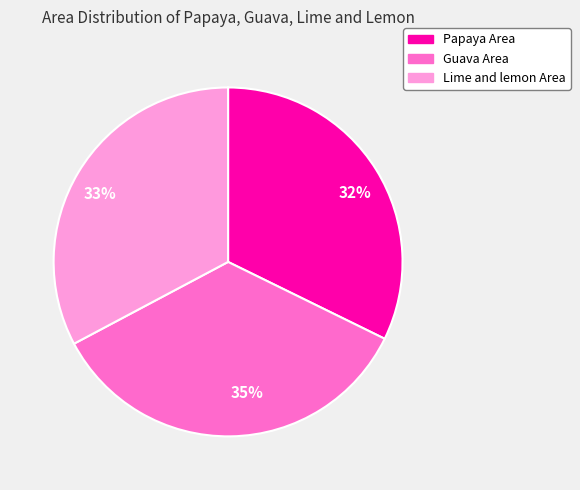

True or false: 33% accounts for 43% of the total.

False